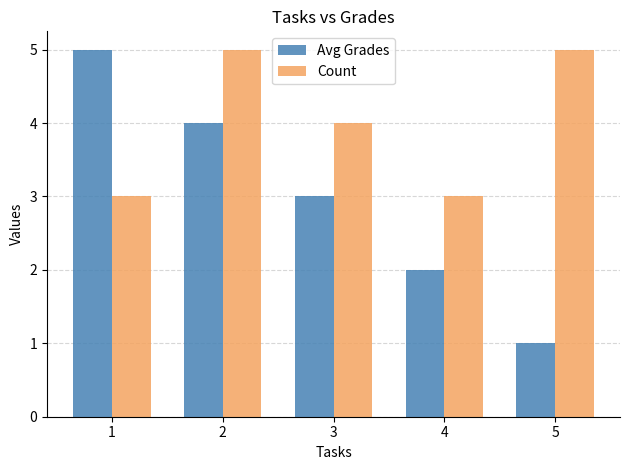

Reading left to right, extract all data points from this chart.

Avg Grades: 5	4	3	2	1
Count: 3	5	4	3	5